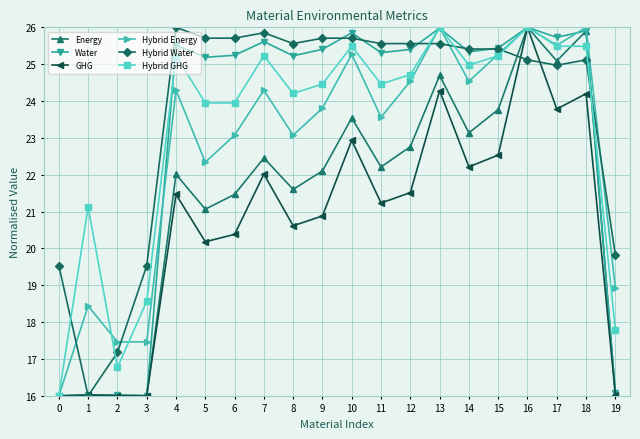

What is the value of the Water point at the 16th from the left?

25.4